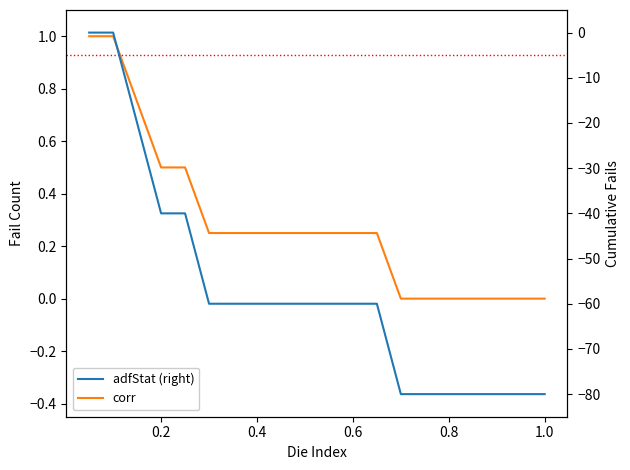

Which series has the widest spread of values?

adfStat (right)